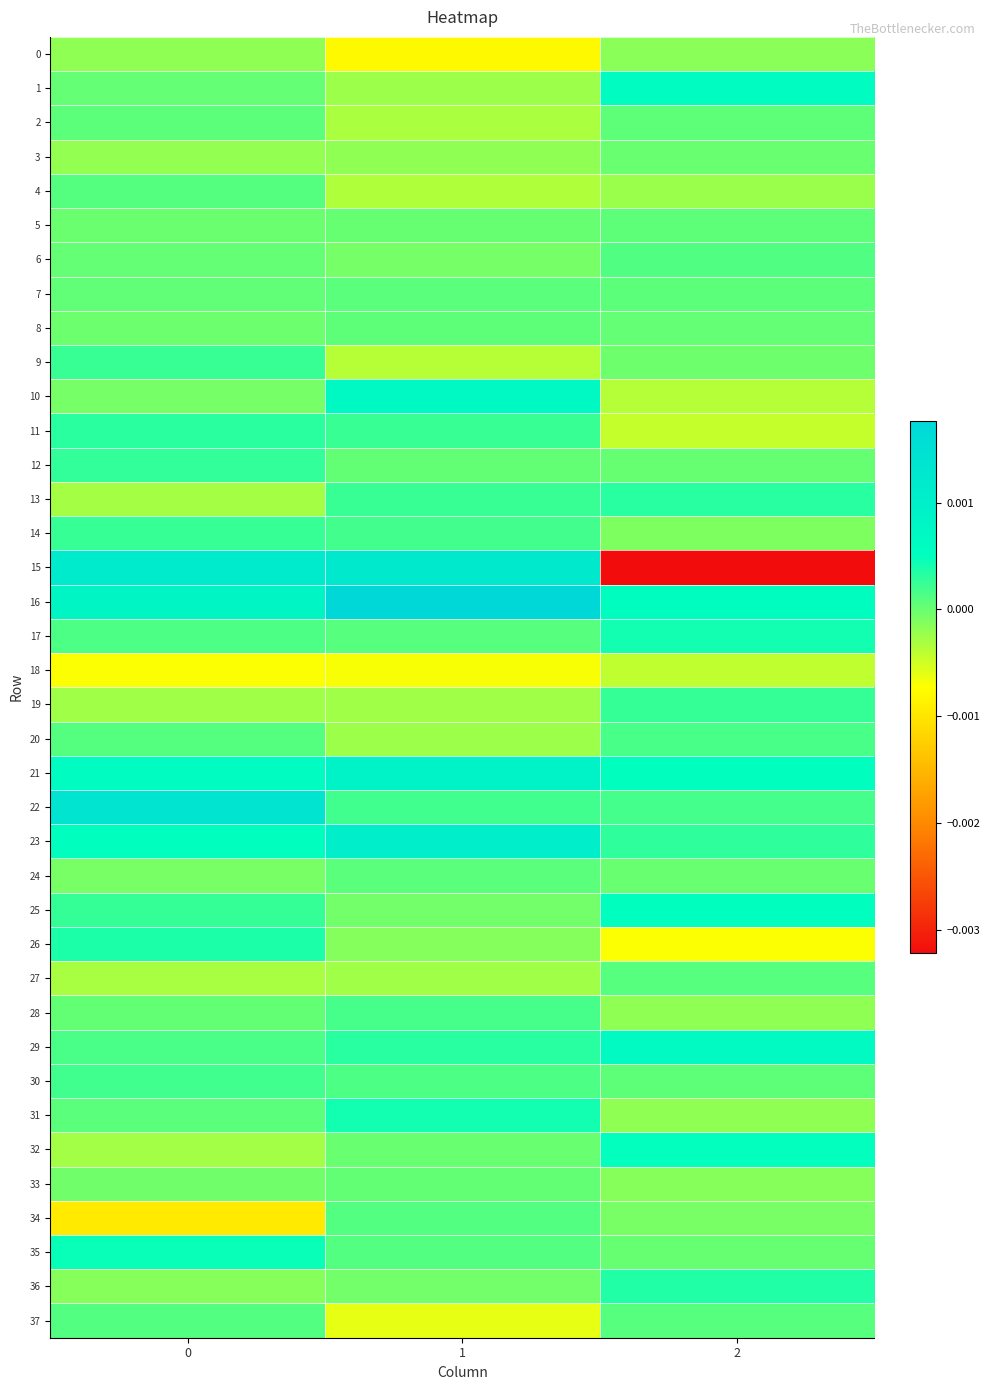

Which series has the largest total across all categories?

row_16